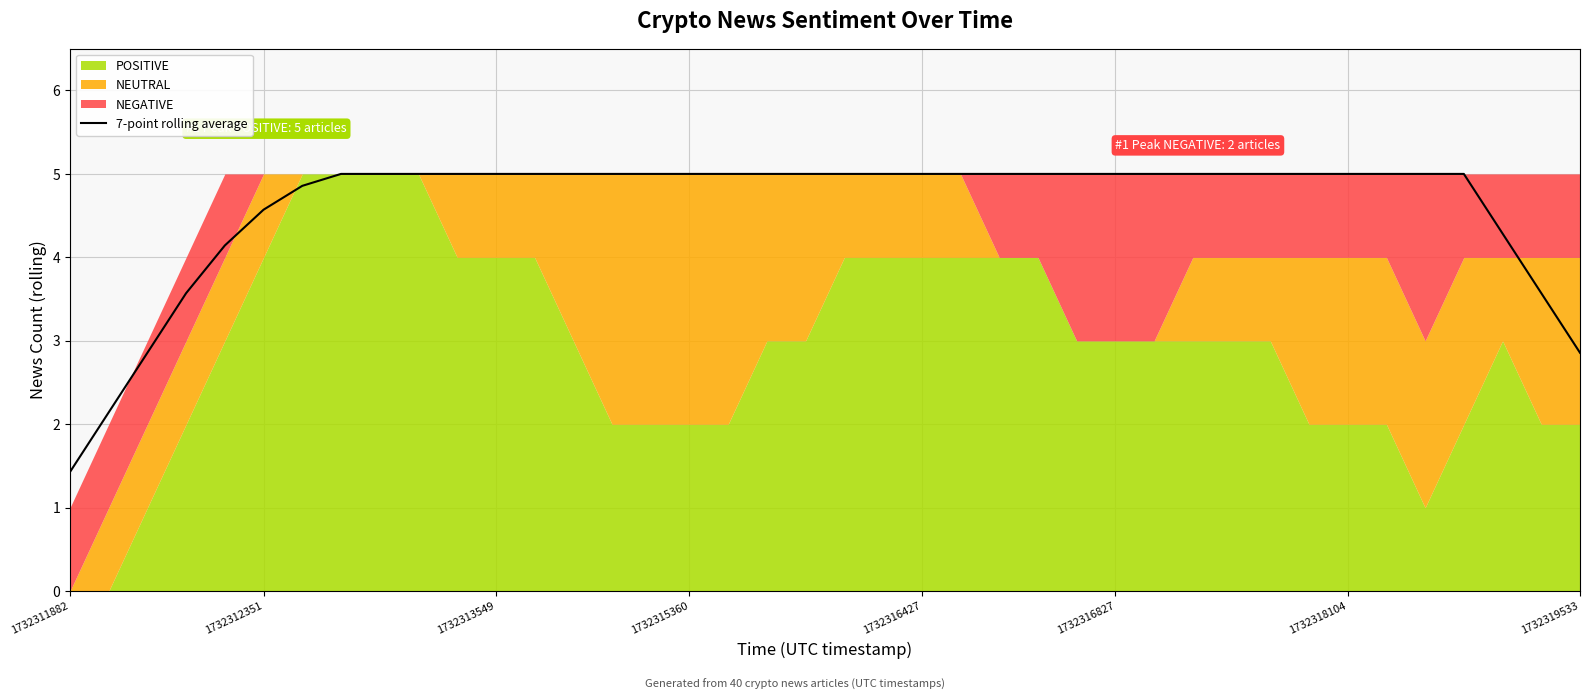

Is it true that the value at 13 is 8.9?

False